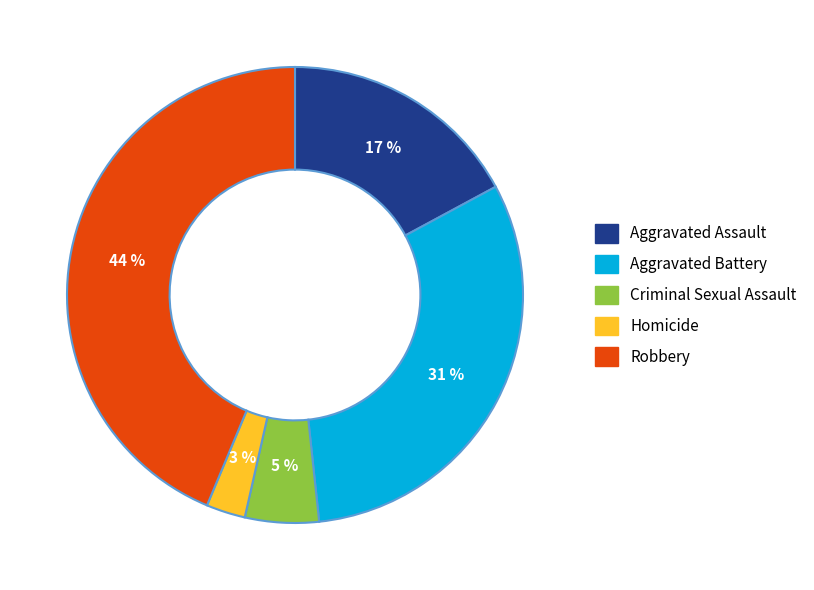

What is the smallest slice in the pie chart?

Homicide